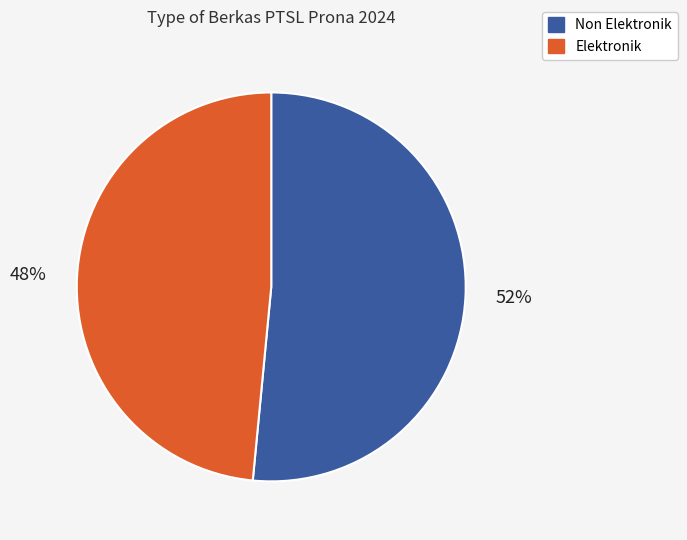

Which category has the biggest portion of the pie?

Non Elektronik